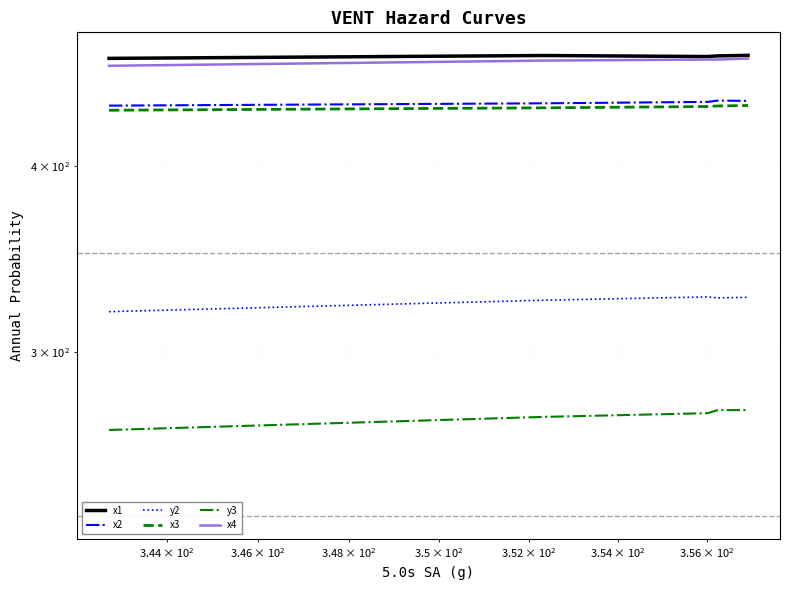

List the series in order of their peak value, highest first.

x1, x4, x2, x3, y2, y3